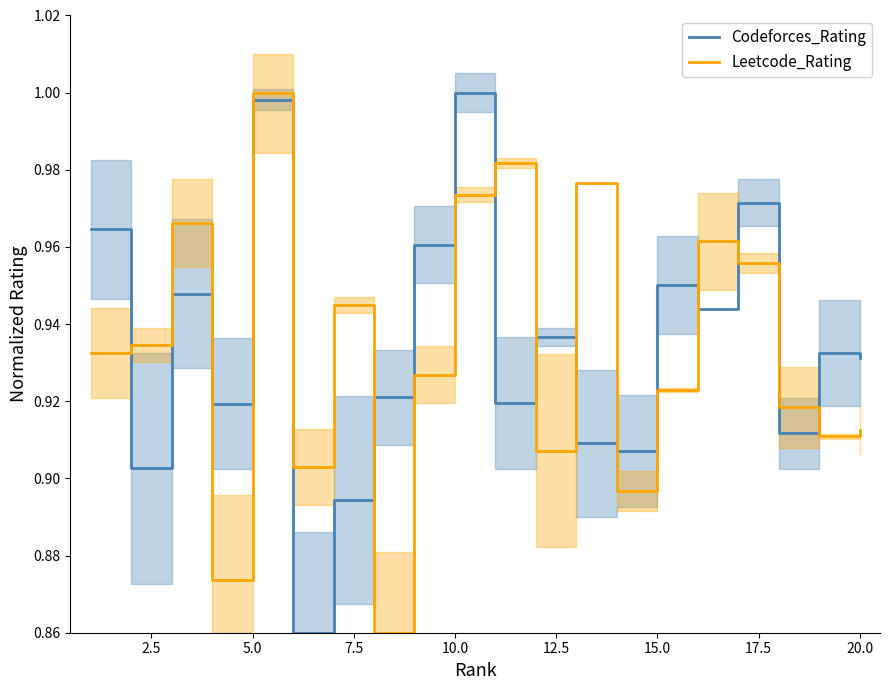

At which label does Leetcode_Rating reach its peak?

5.0